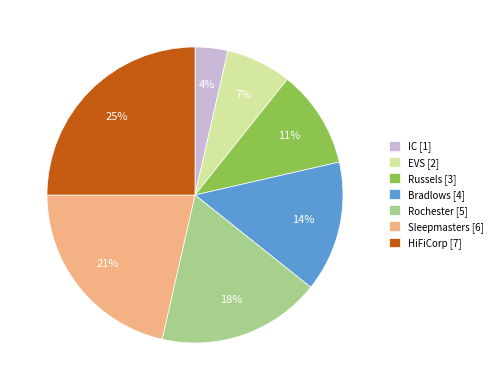

Which category has the biggest portion of the pie?

HiFiCorp